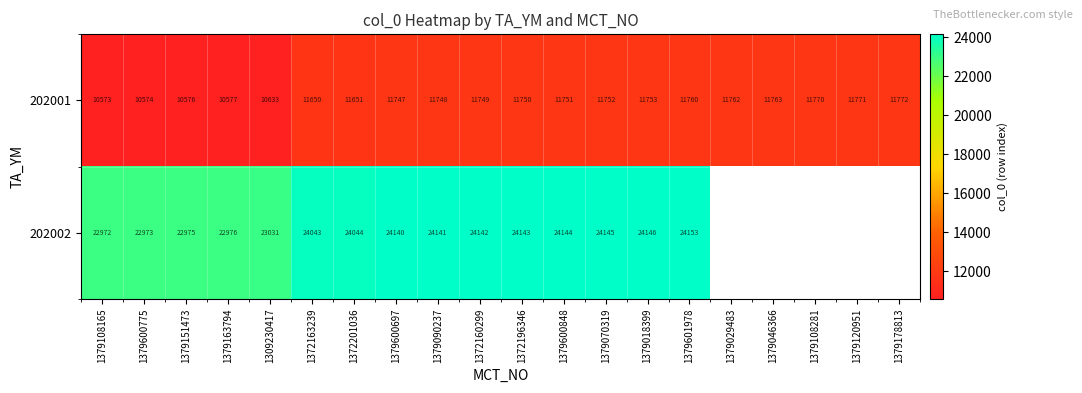

What is the spread (max minus min) of values at 1379600775?

12399